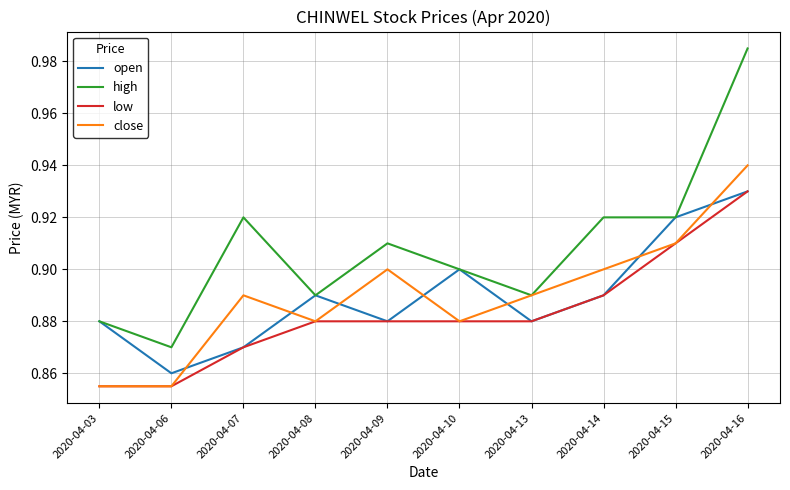

Where is high nearest to the value 0?

2020-04-06